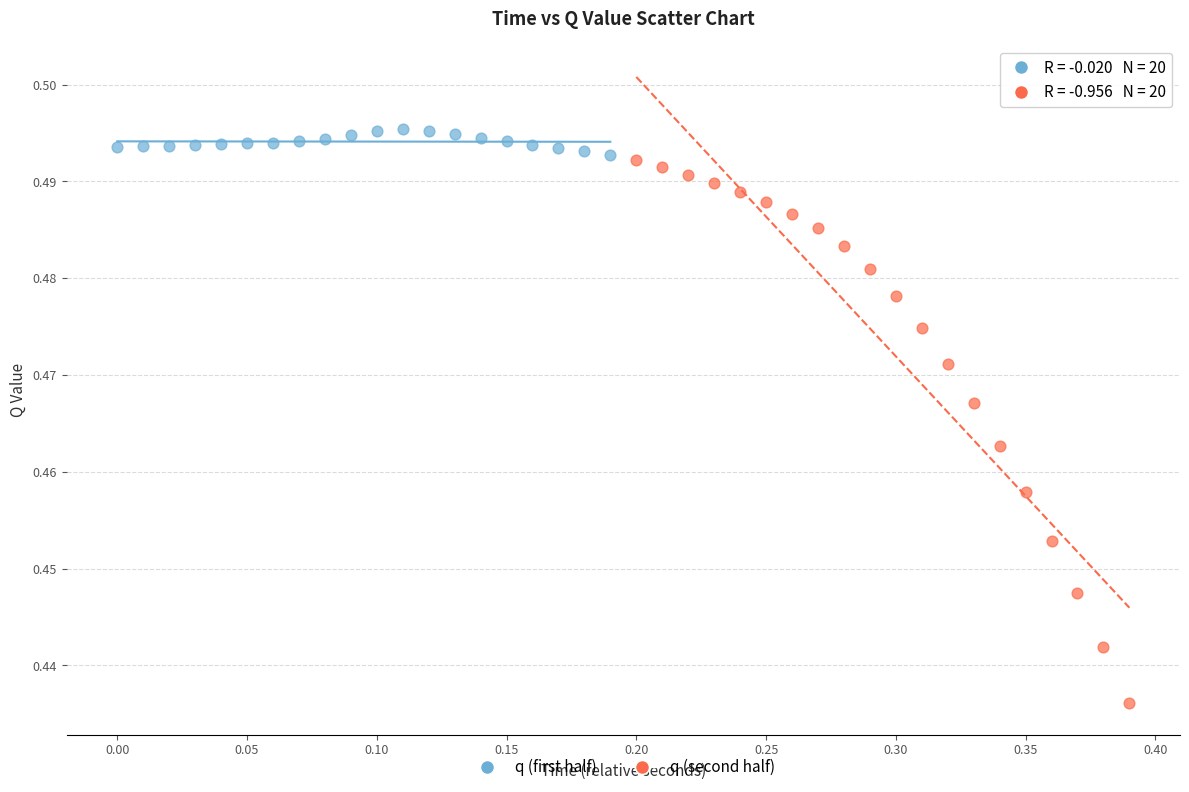

Which series reaches the minimum Y coordinate?

q (second half)